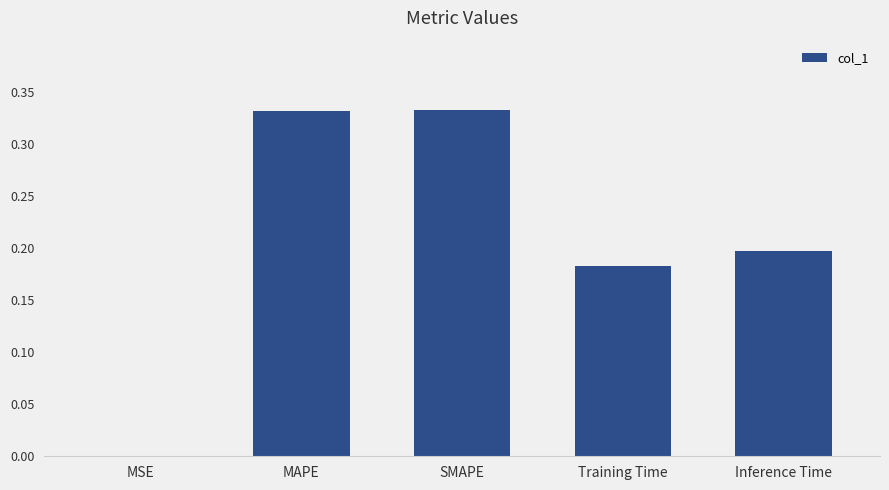

The value at Inference Time is 0.2. True or false?

True